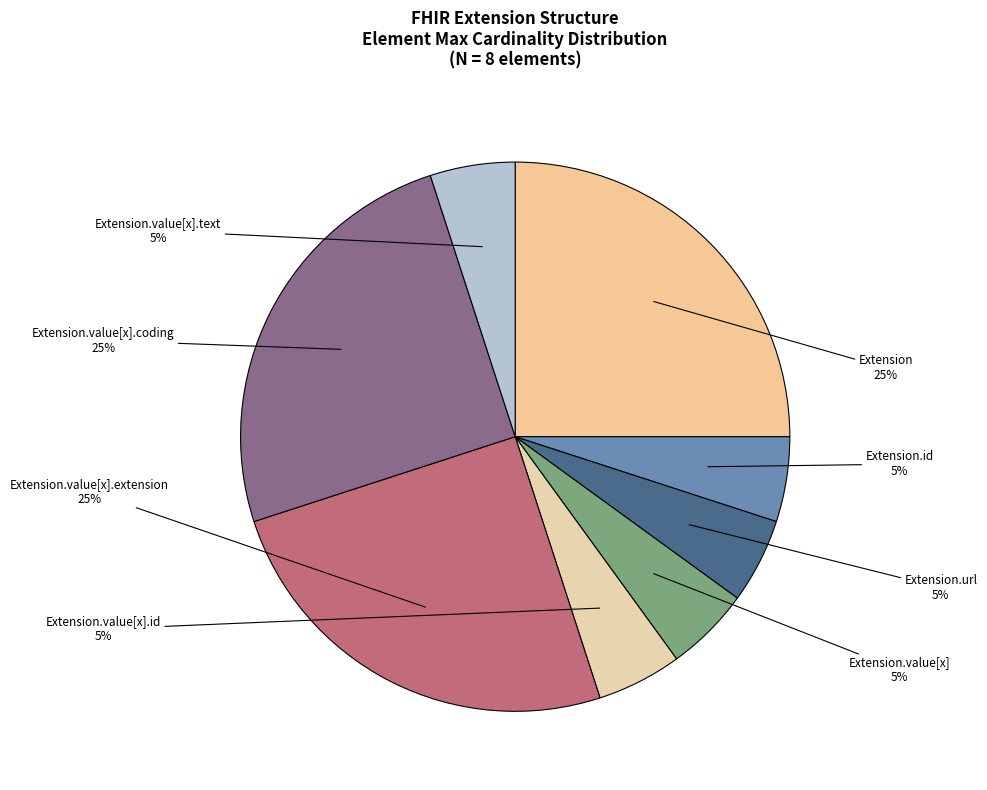

To the nearest percent, what is the difference between the largest and smallest slice percentages?

20%